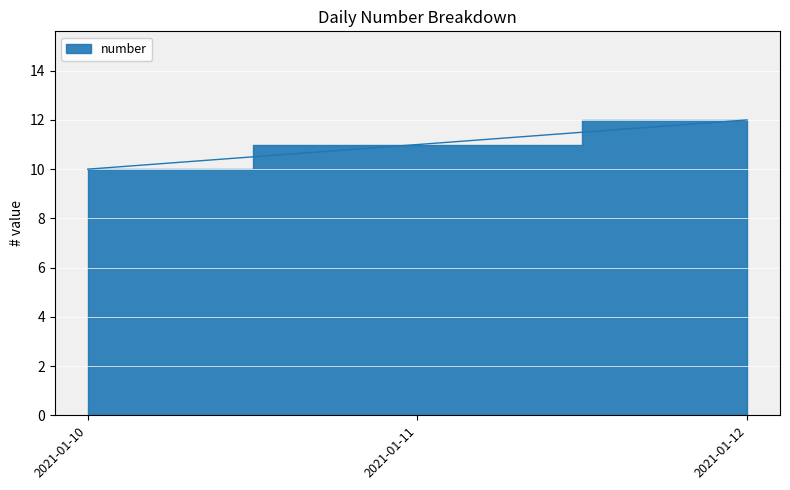

What is the sum of all values?

33